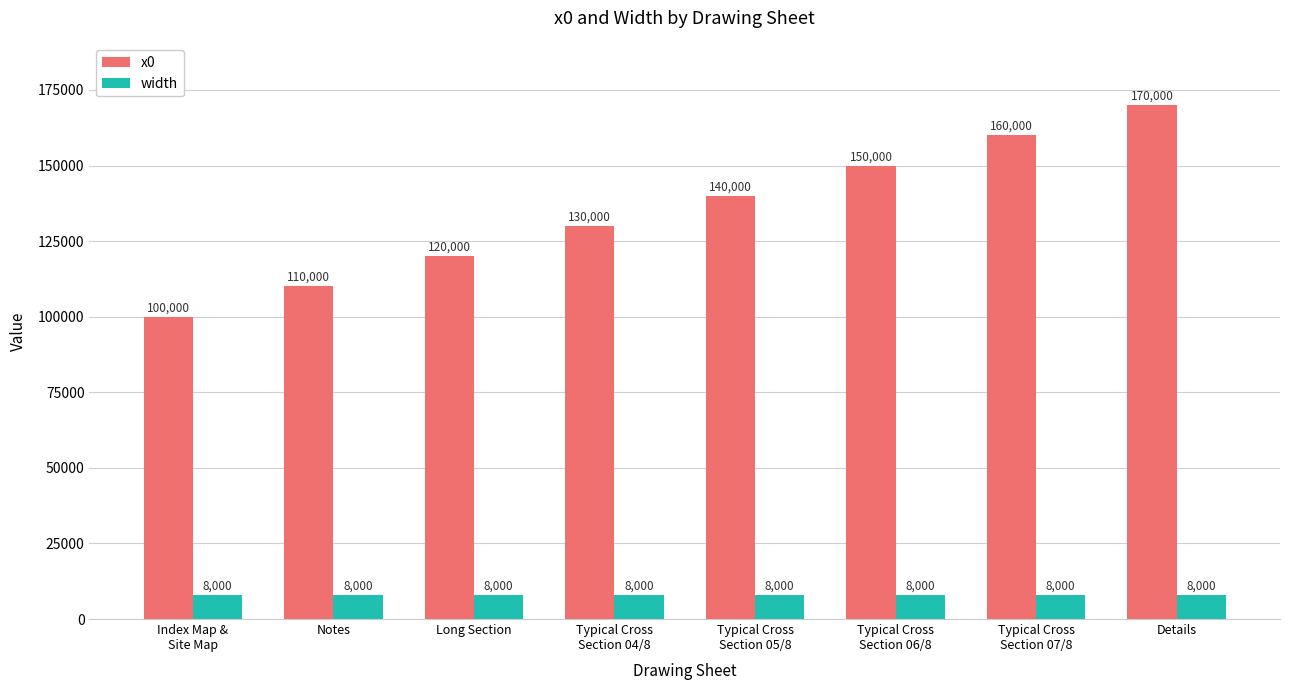

Rank the series by their maximum value, from highest to lowest.

x0, width